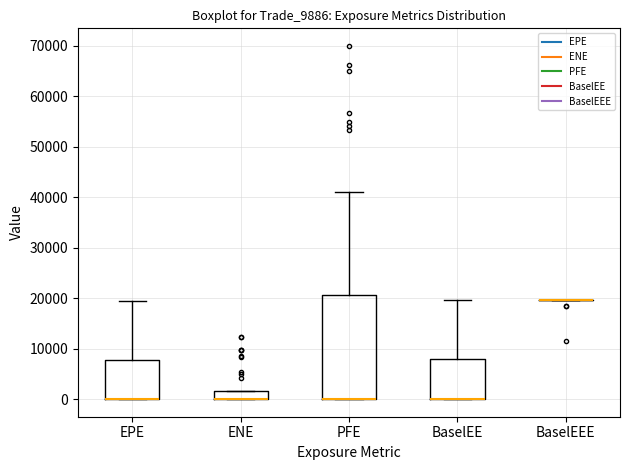

Reading left to right, read every box against the y-axis: the position of its median line, the range the box covers, and the ends of its whiskers. The values are not printed on the chart, so give them approximately, as read against the axis.

EPE: median 0 (drawn on the box's lower edge), box 0 to 8000, whiskers 0 to 20000
ENE: median 0 (drawn on the box's lower edge), box 0 to 2000, whiskers 0 to 2000
PFE: median 0 (drawn on the box's lower edge), box 0 to 21000, whiskers 0 to 41000
BaselEE: median 0 (drawn on the box's lower edge), box 0 to 8000, whiskers 0 to 20000
BaselEEE: box collapsed to a line at 20000, whiskers 20000 to 20000